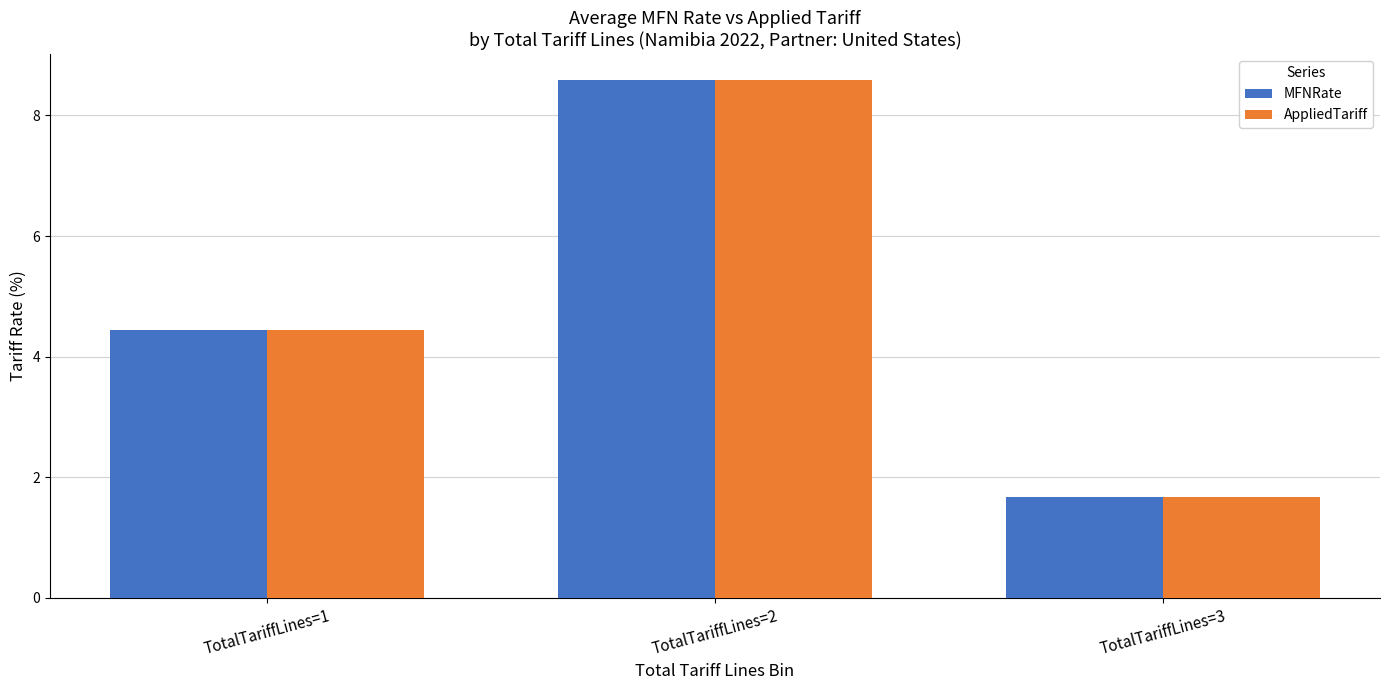

Count the number of categories in the chart.

3